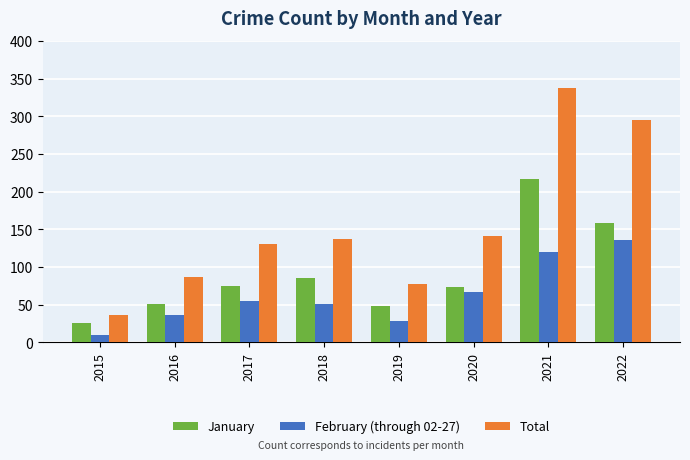

Rank the series by their average value, from lowest to highest.

February (through 02-27), January, Total